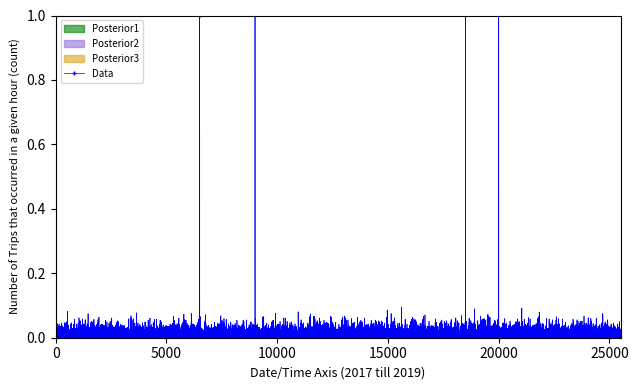

Count the number of categories in the chart.

5